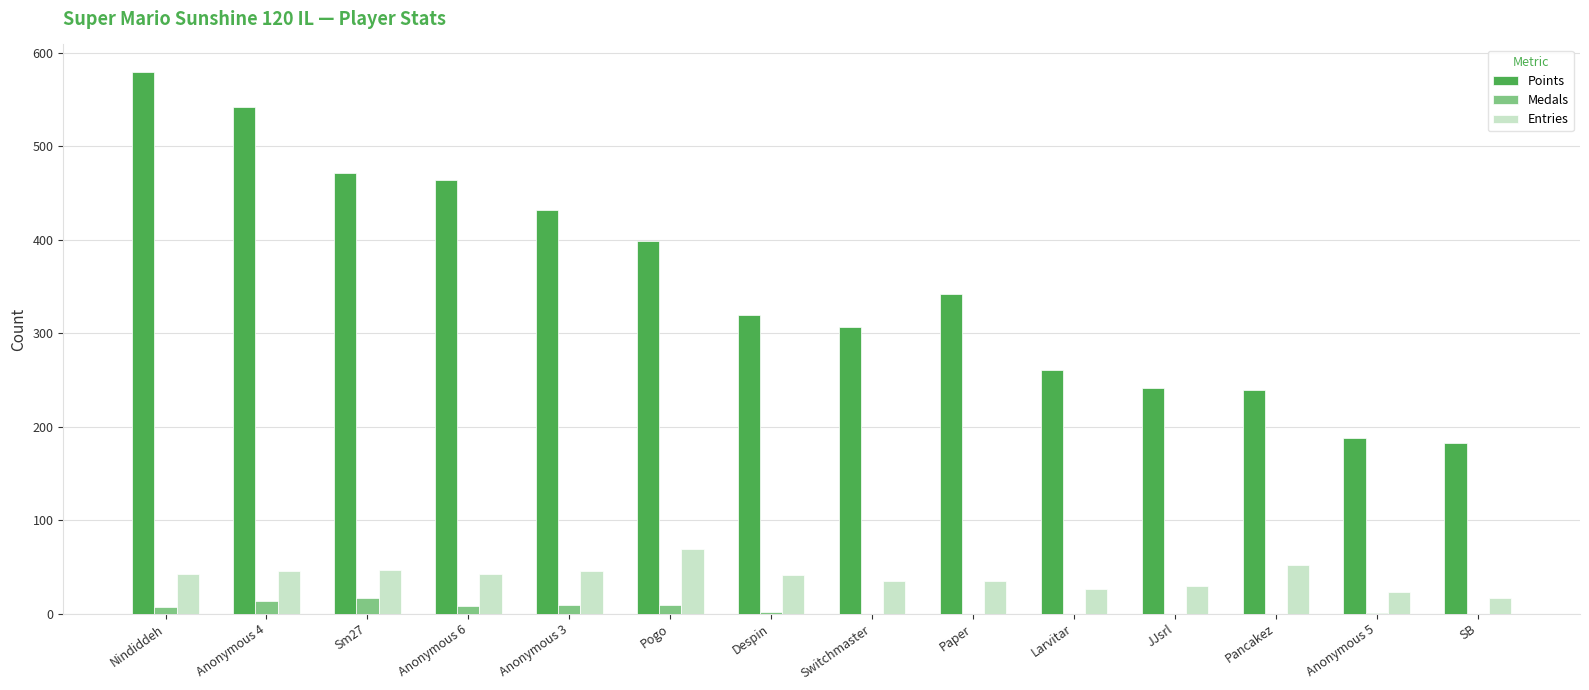

Are the bars horizontal?

No